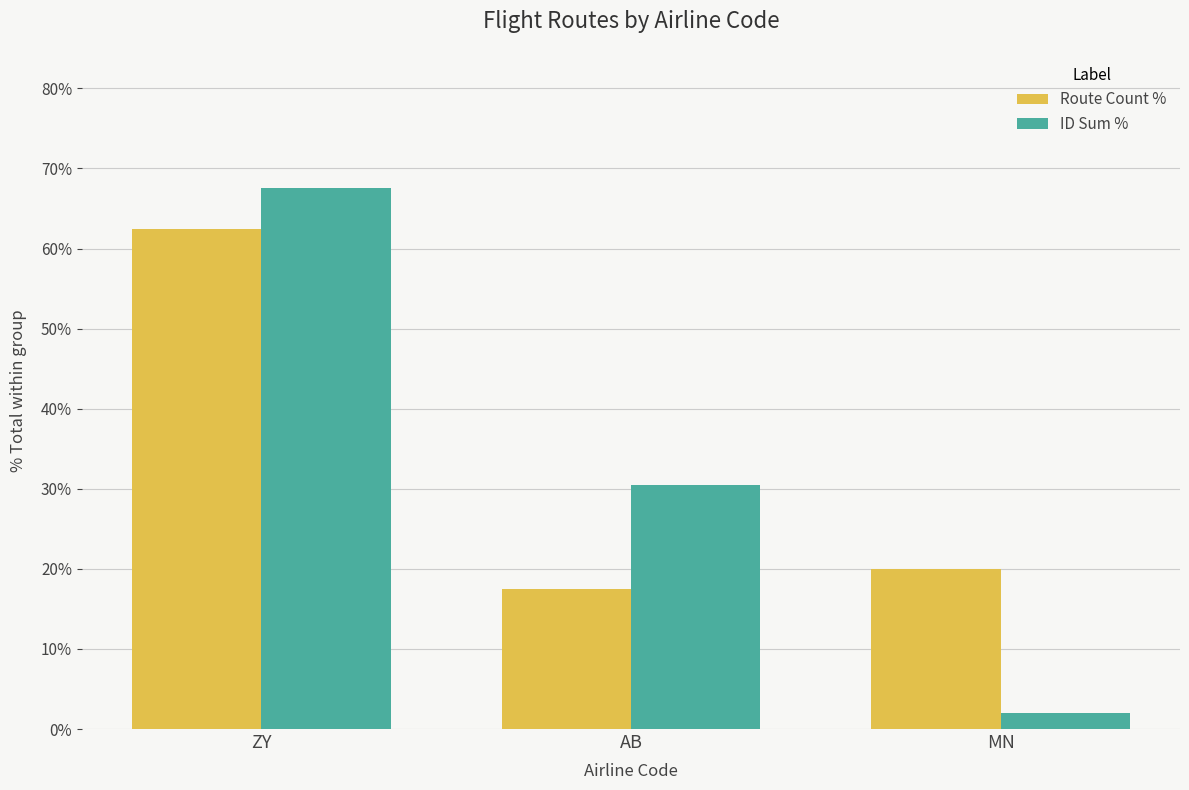

Reading left to right, transcribe all the data shown in this chart.

Route Count %: ZY=62.5	AB=17.5	MN=20.0
ID Sum %: ZY=67.5	AB=30.4	MN=2.0